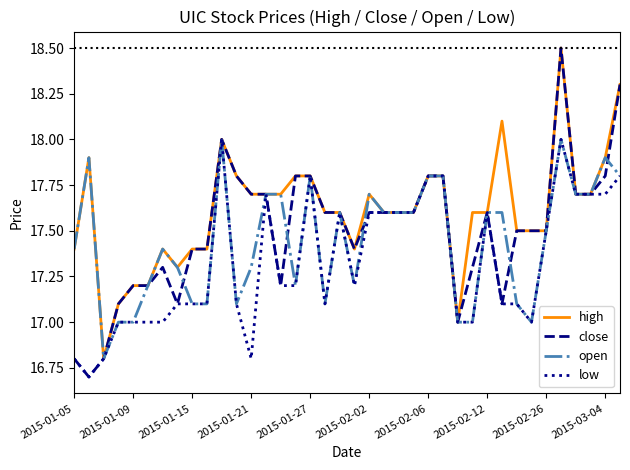

Which series has the largest range (max minus min)?

close